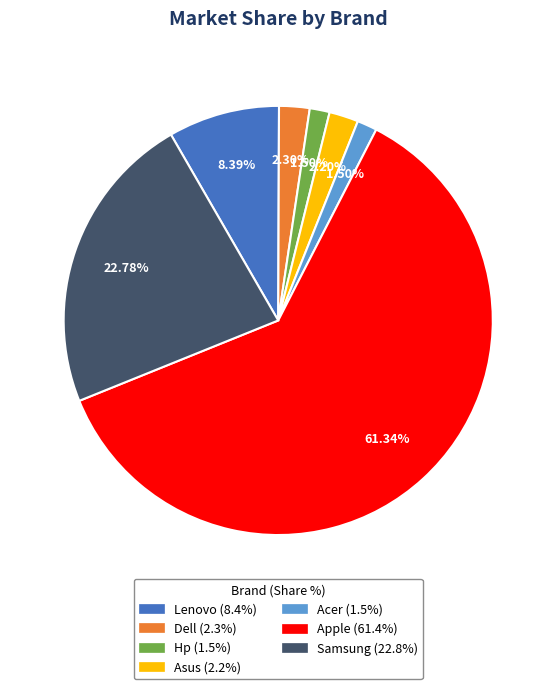

Which category has the biggest portion of the pie?

Apple